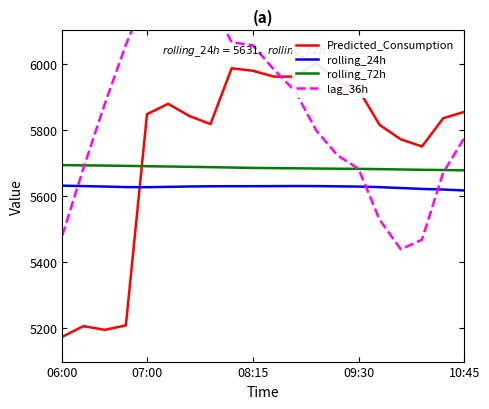

How many data points in Predicted_Consumption are above 5847?

10